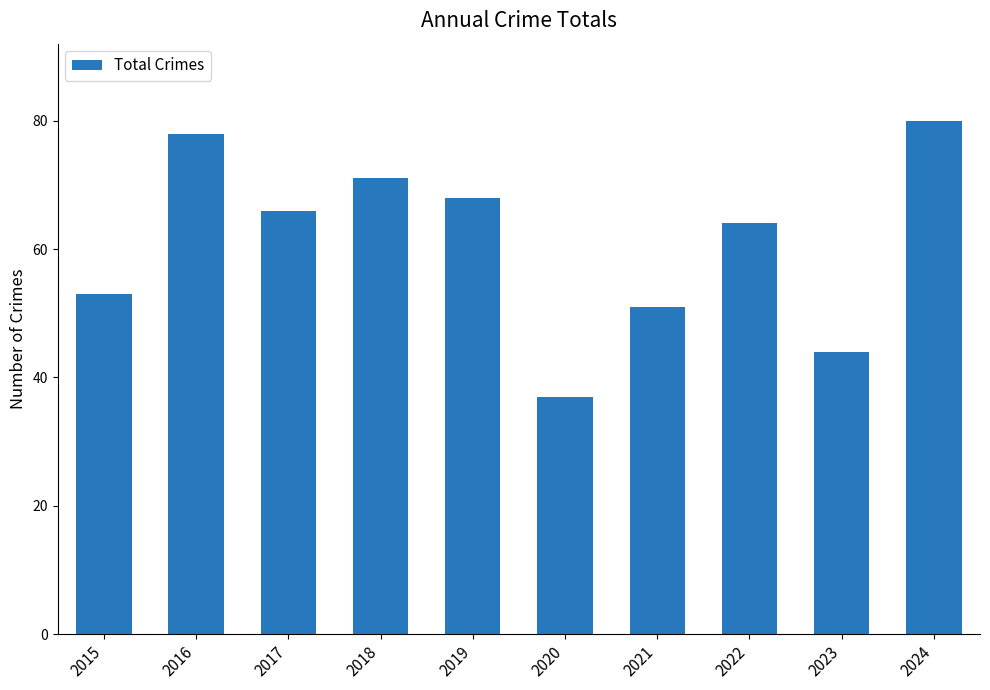

What is the difference between the values at 2016 and 2017?

12